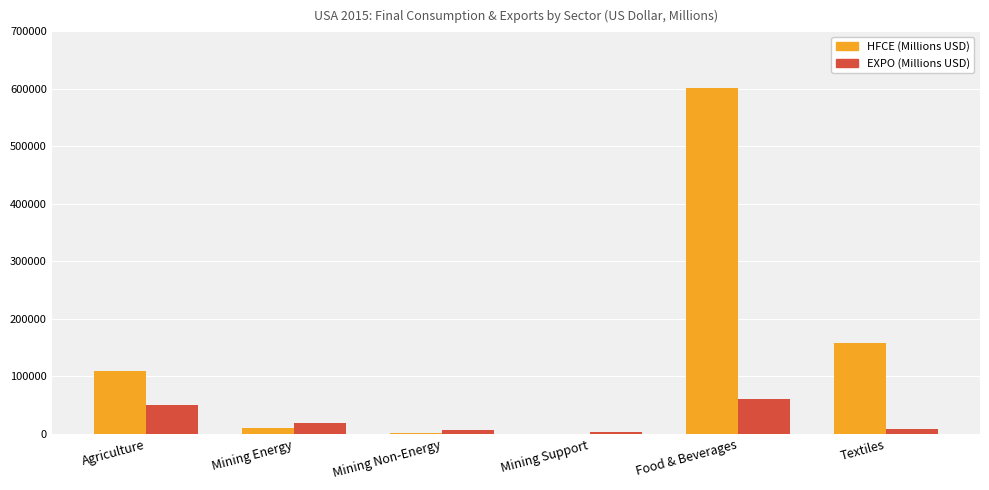

At which category is the sum across all series the highest?

Food & Beverages